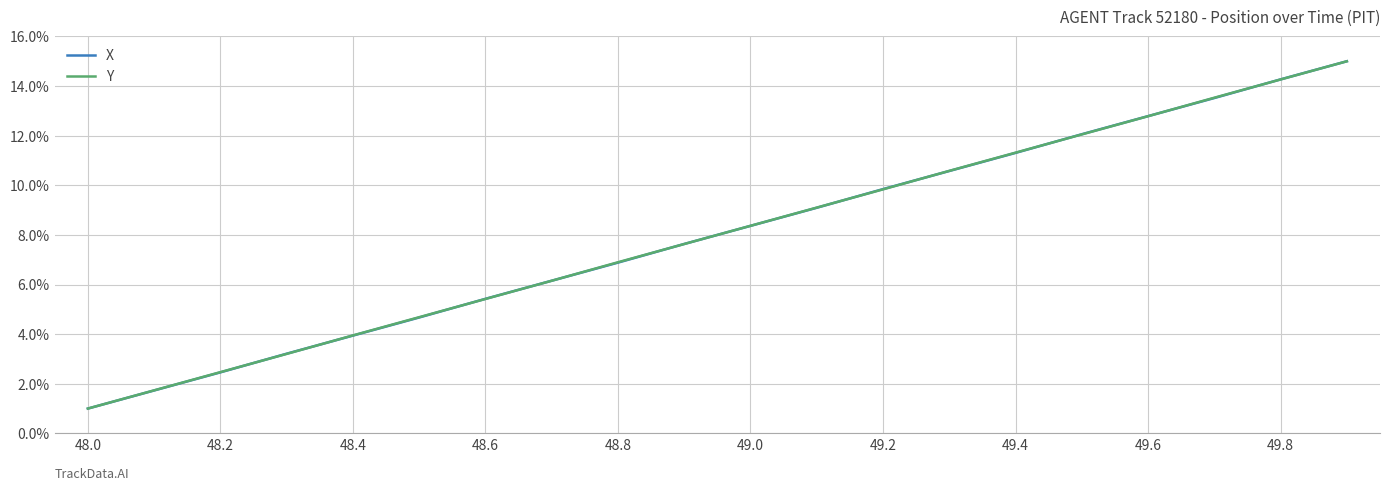

Reading left to right, list all the values displayed in this chart.

X: 1.0	1.7	2.5	3.2	3.9	4.7	5.4	6.2	6.9	7.6	8.4	9.1	9.8	10.6	11.3	12.1	12.8	13.5	14.3	15.0
Y: 1.0	1.7	2.5	3.2	3.9	4.7	5.4	6.2	6.9	7.6	8.4	9.1	9.8	10.6	11.3	12.1	12.8	13.5	14.3	15.0